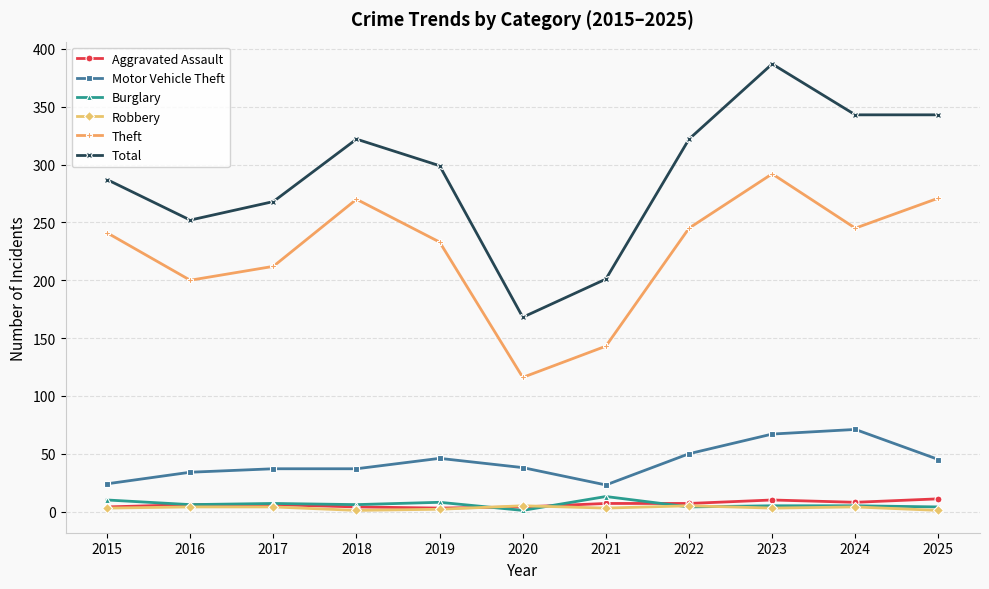

True or false: Burglary has more than 1 interior local peaks.

True